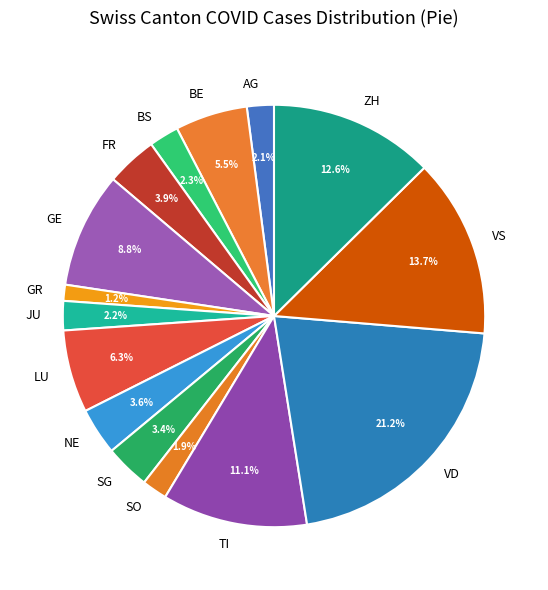

How many segments does this pie chart have?

15